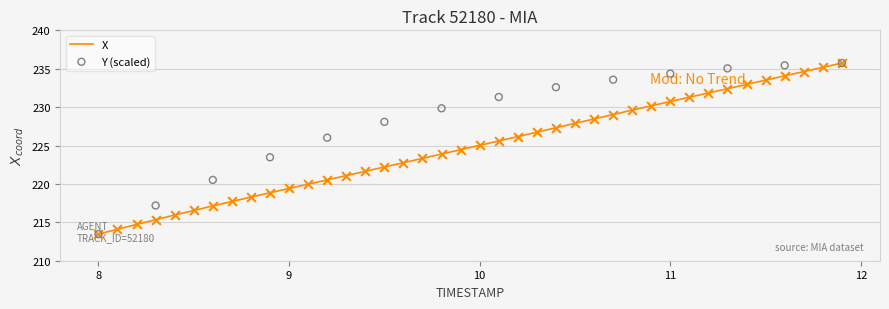

What is the lowest value of the X series?

213.5